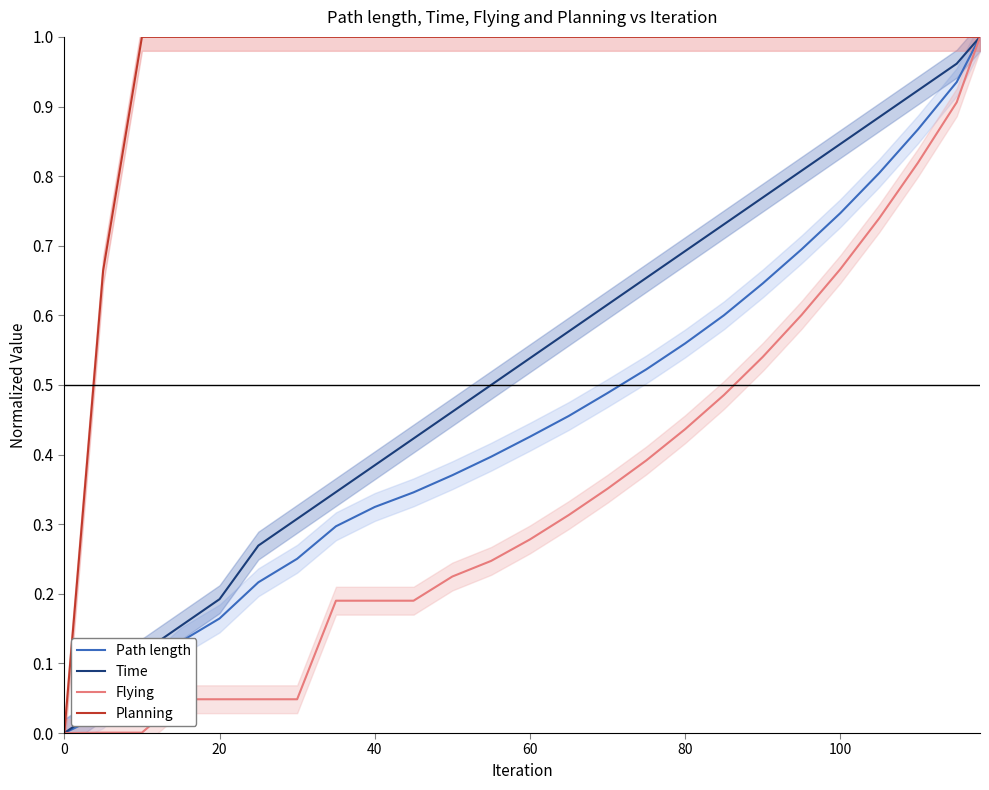

Reading right to left, what are all the values shown in this chart?

Path length: 1.0	0.9	0.9	0.8	0.7	0.7	0.6	0.6	0.6	0.5	0.5	0.5	0.4	0.4	0.4	0.3	0.3	0.3	0.3	0.2	0.2	0.1	0.1	0.0	0.0
Time: 1.0	1.0	0.9	0.9	0.8	0.8	0.8	0.7	0.7	0.7	0.6	0.6	0.5	0.5	0.5	0.4	0.4	0.3	0.3	0.3	0.2	0.2	0.1	0.0	0.0
Flying: 1.0	0.9	0.8	0.7	0.7	0.6	0.5	0.5	0.4	0.4	0.4	0.3	0.3	0.2	0.2	0.2	0.2	0.2	0.0	0.0	0.0	0.0	0.0	0.0	0.0
Planning: 1.0	1.0	1.0	1.0	1.0	1.0	1.0	1.0	1.0	1.0	1.0	1.0	1.0	1.0	1.0	1.0	1.0	1.0	1.0	1.0	1.0	1.0	1.0	0.7	0.0